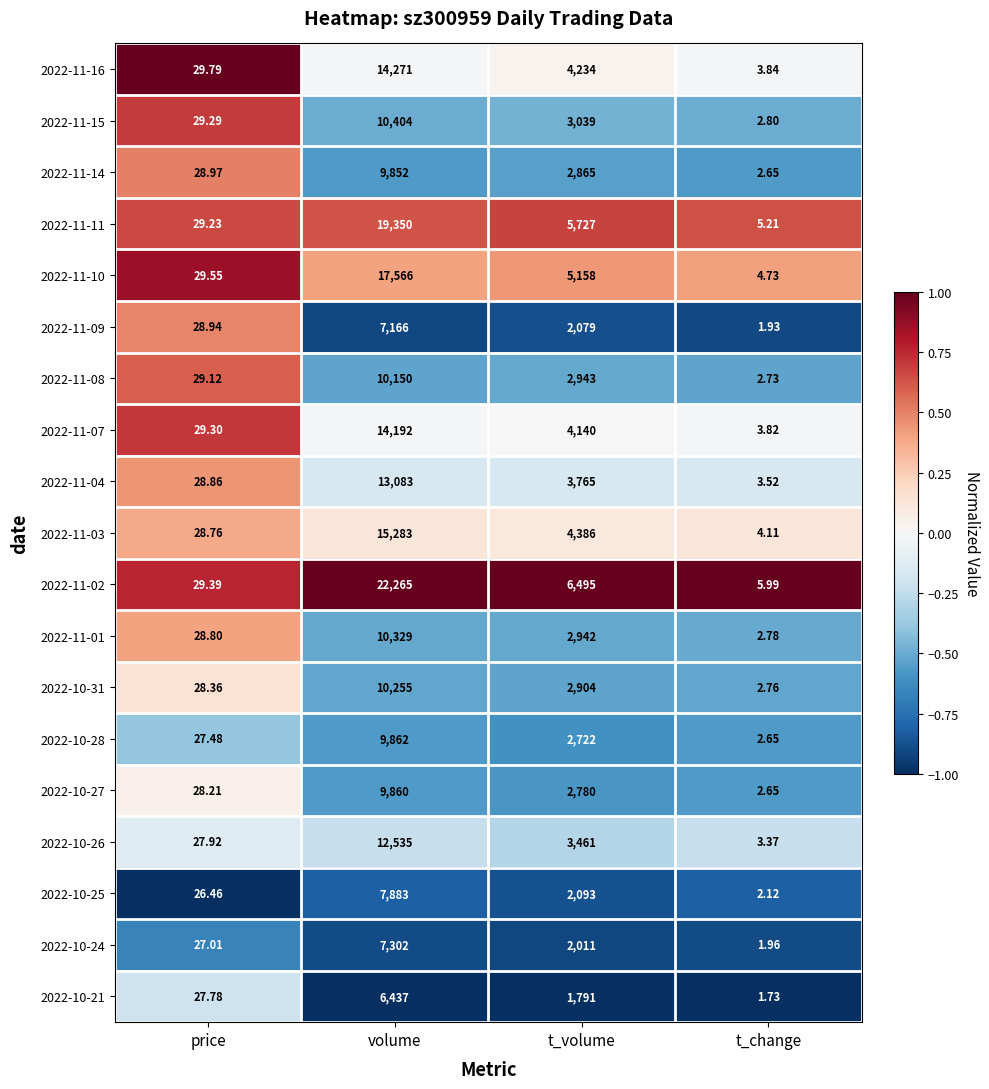

Is the value of 2022-11-07 at t_volume greater than the value of 2022-10-27 at t_change?

Yes